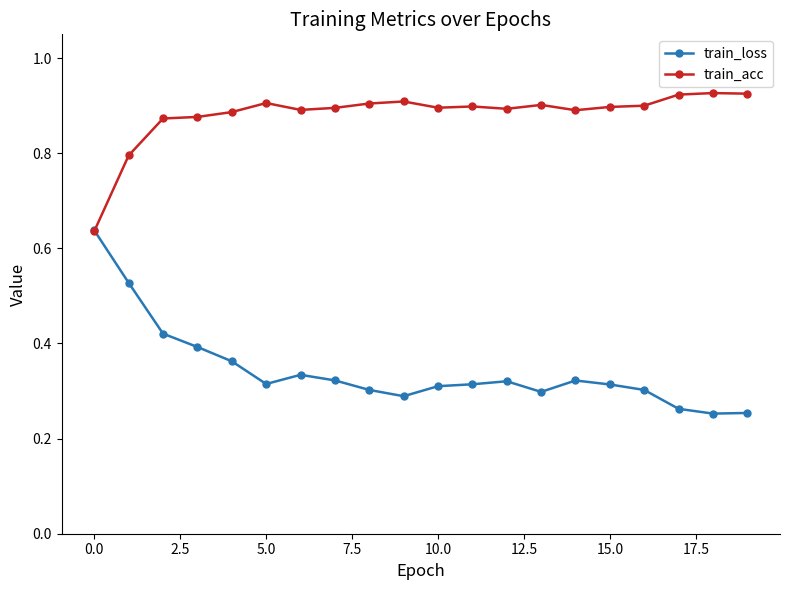

List the series in order of their peak value, highest first.

train_acc, train_loss